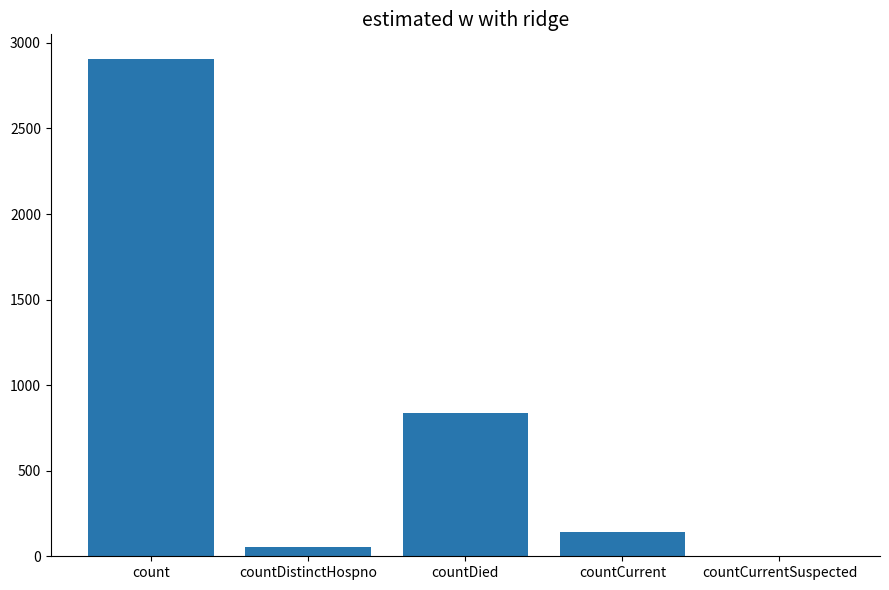

The value at countDistinctHospno is 52. True or false?

True